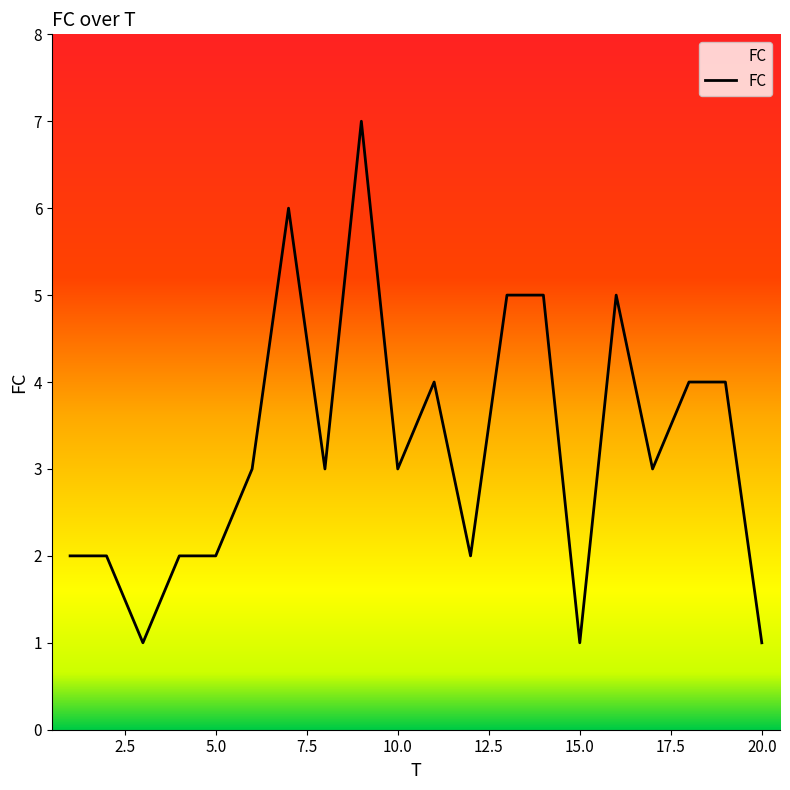

What is the maximum value shown in the chart?

7